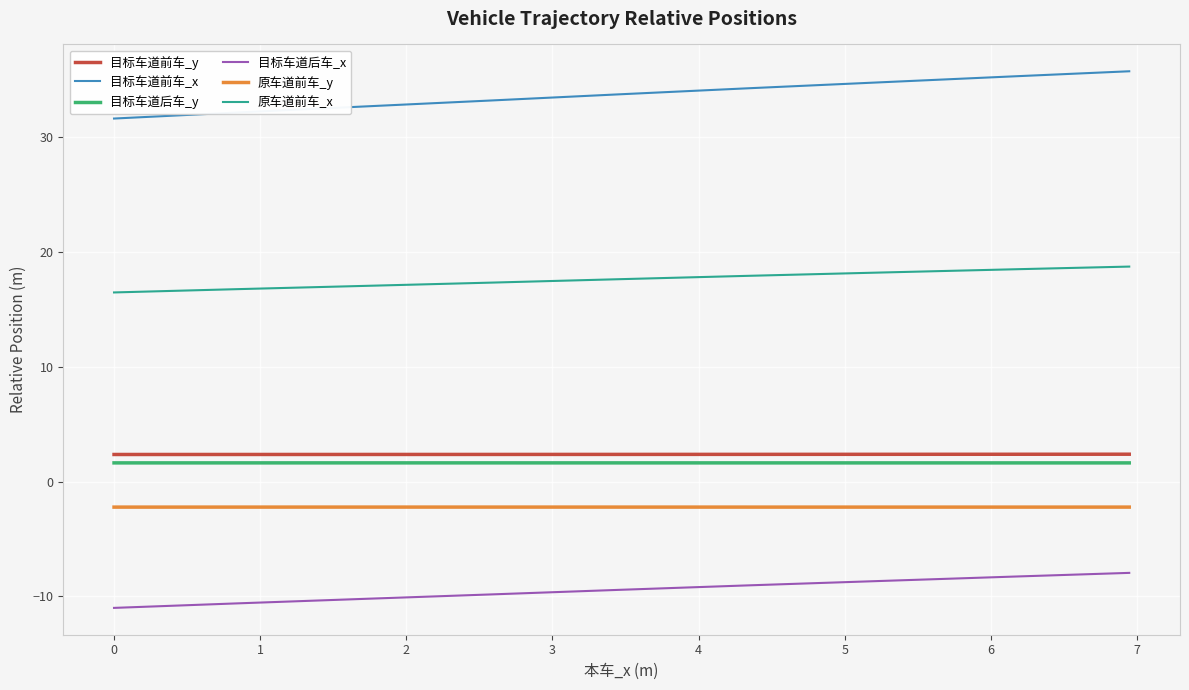

What is the maximum value shown in the chart?

35.7